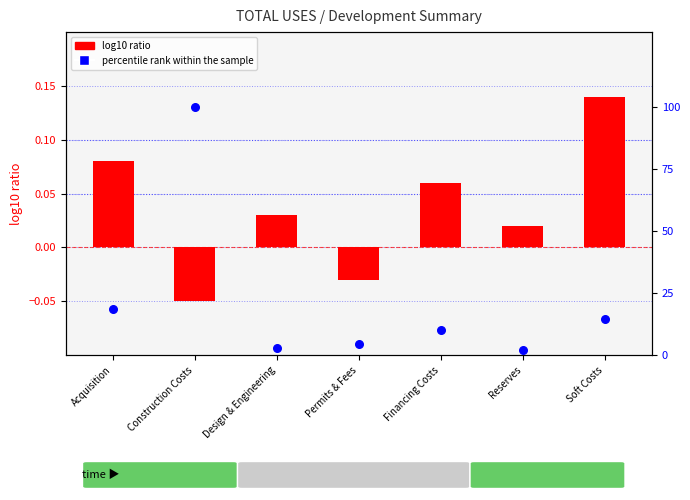

At which category is the sum across all series the highest?

Construction Costs